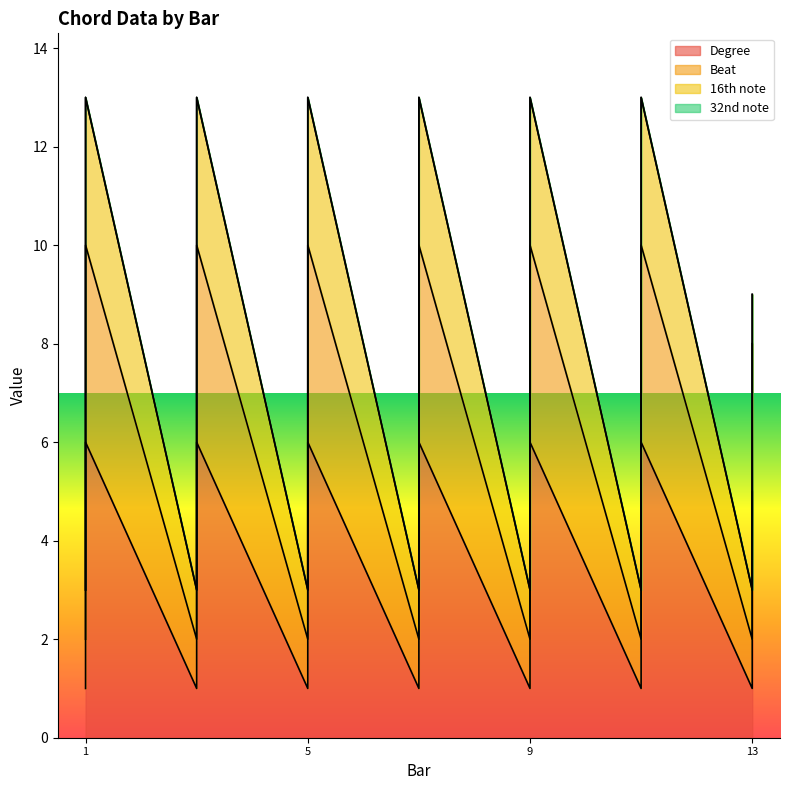

True or false: Degree and Beat cross at least once.

False